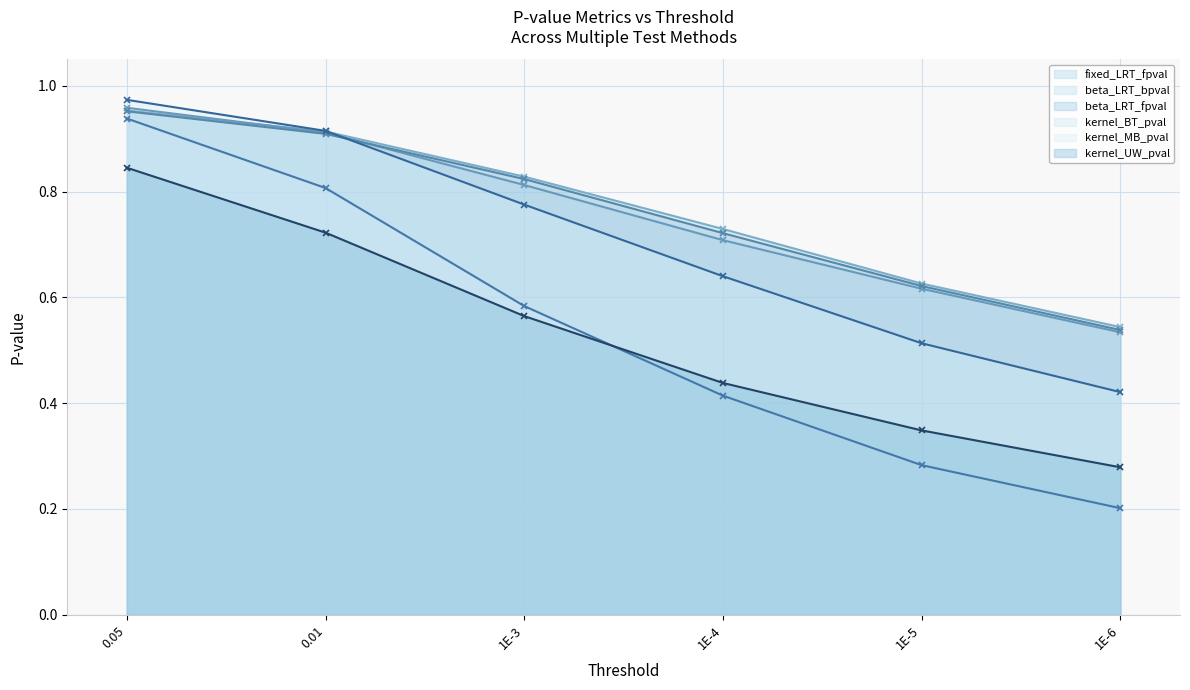

Reading left to right, transcribe all the data shown in this chart.

fixed_LRT_fpval: 0.05=1.0	0.01=0.9	1E-3=0.8	1E-4=0.7	1E-5=0.6	1E-6=0.5
beta_LRT_bpval: 0.05=1.0	0.01=0.9	1E-3=0.8	1E-4=0.7	1E-5=0.6	1E-6=0.5
beta_LRT_fpval: 0.05=1.0	0.01=0.9	1E-3=0.8	1E-4=0.7	1E-5=0.6	1E-6=0.5
kernel_BT_pval: 0.05=0.9	0.01=0.8	1E-3=0.6	1E-4=0.4	1E-5=0.3	1E-6=0.2
kernel_MB_pval: 0.05=1.0	0.01=0.9	1E-3=0.8	1E-4=0.6	1E-5=0.5	1E-6=0.4
kernel_UW_pval: 0.05=0.8	0.01=0.7	1E-3=0.6	1E-4=0.4	1E-5=0.3	1E-6=0.3